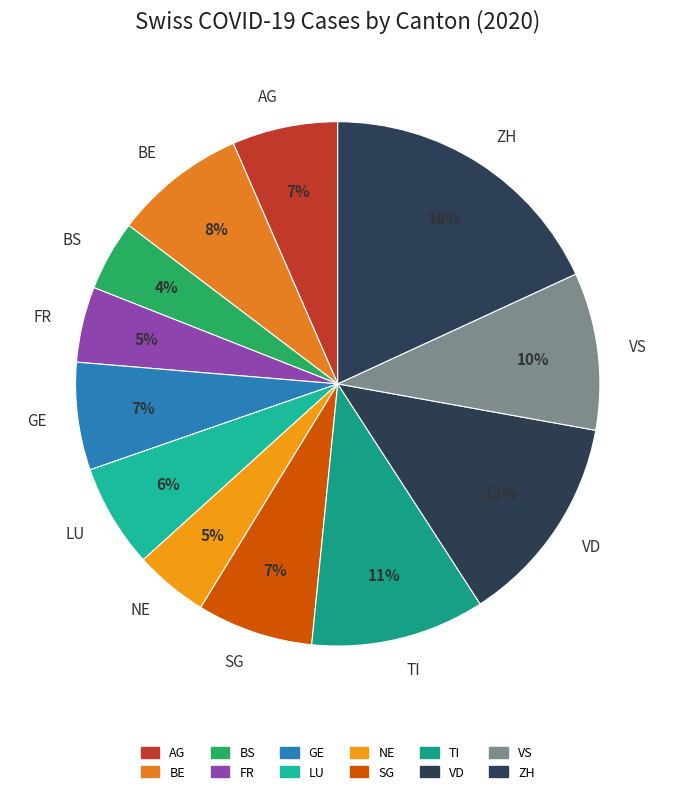

Do VD and NE together represent more than half of the pie?

No